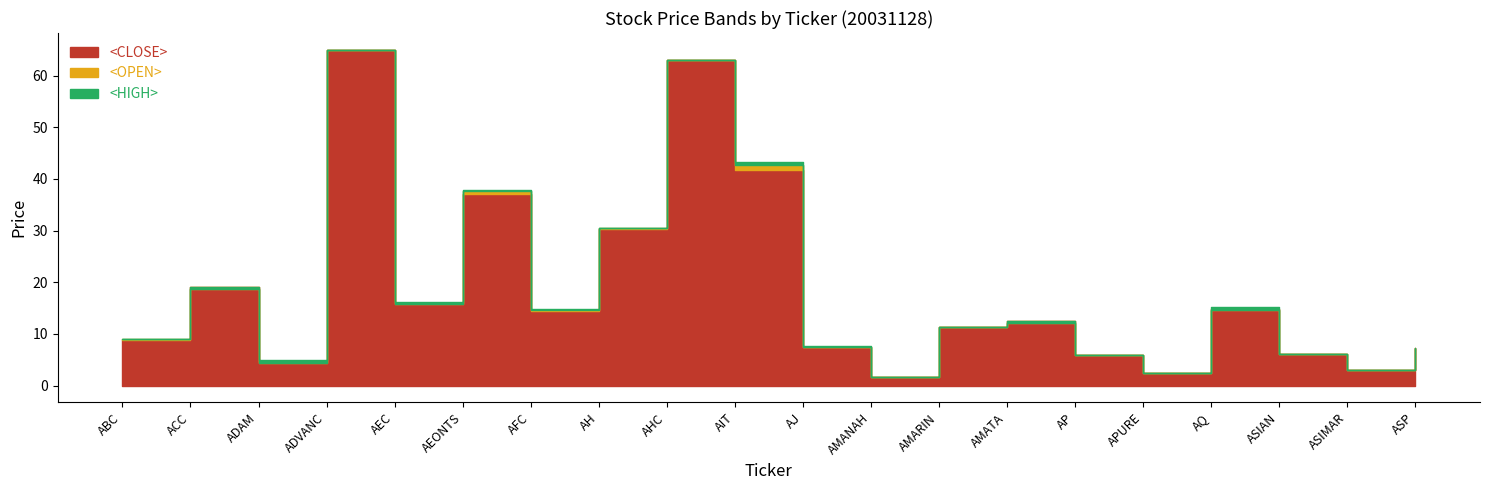

True or false: <OPEN> and <HIGH> cross at least once.

False